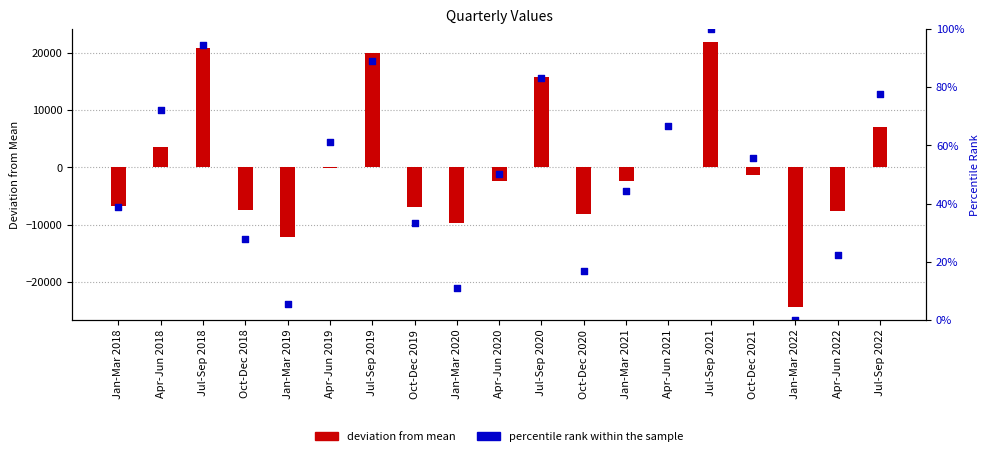

What are all the series names shown in the legend?

deviation from mean, percentile rank within the sample